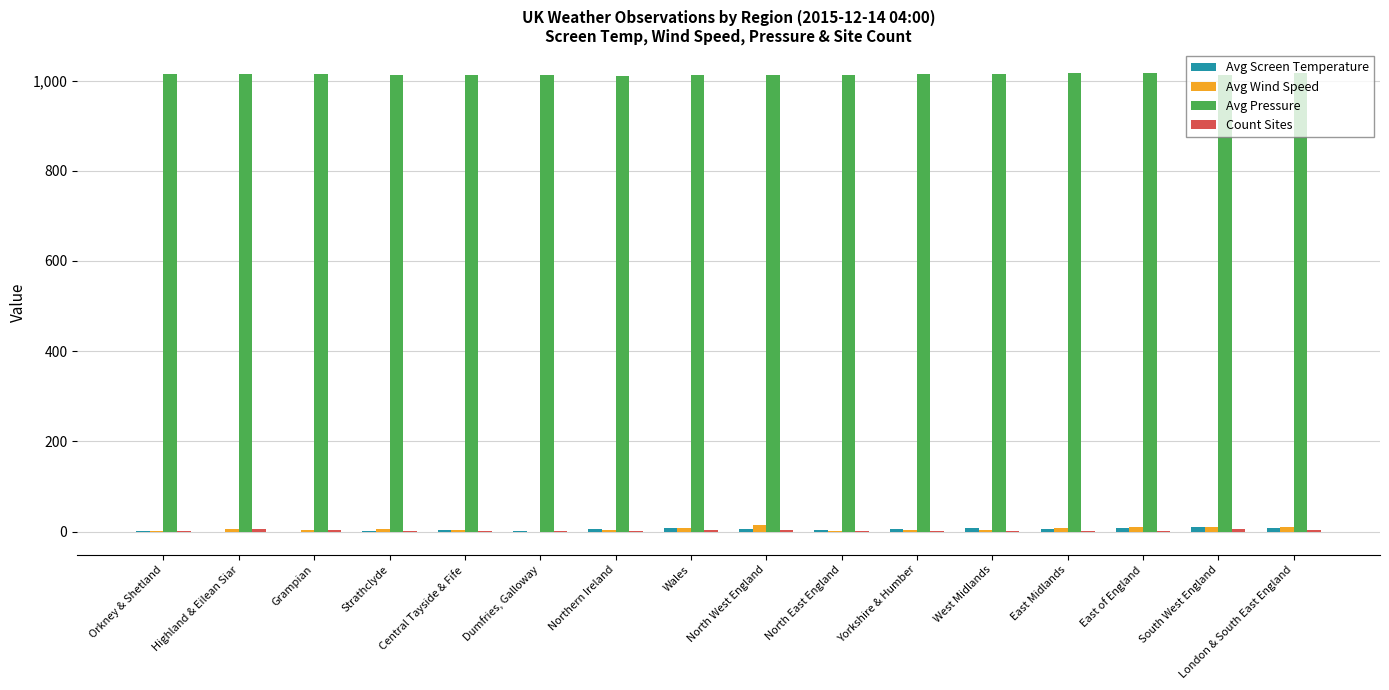

Which series has the largest total across all categories?

Avg Pressure